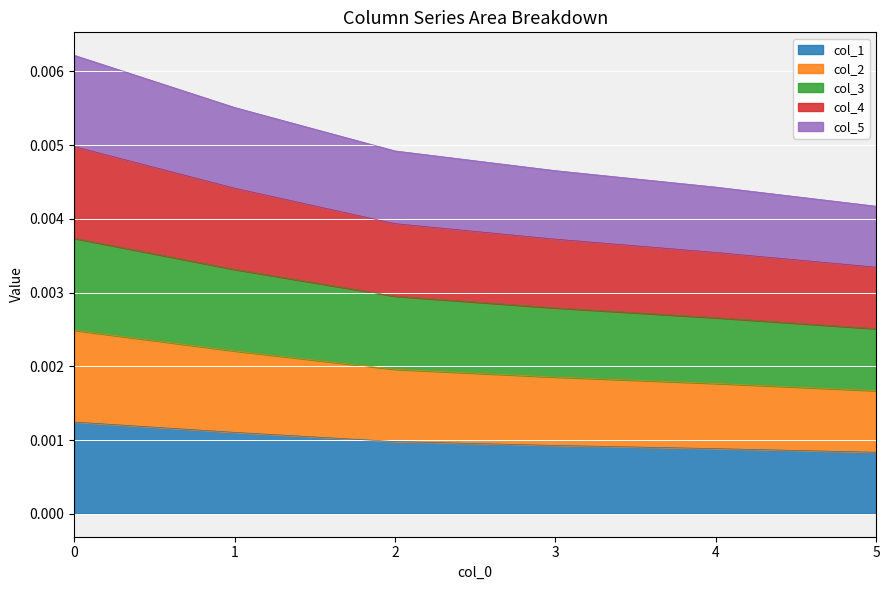

True or false: col_3 and col_2 intersect in this chart.

False